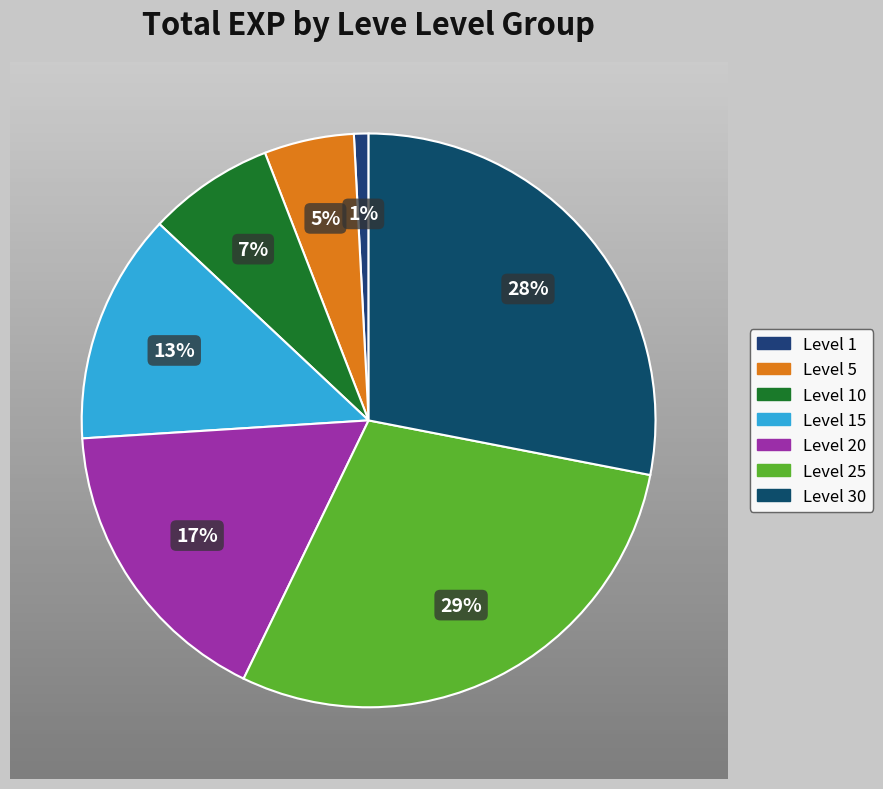

How many slices are in this pie chart?

7